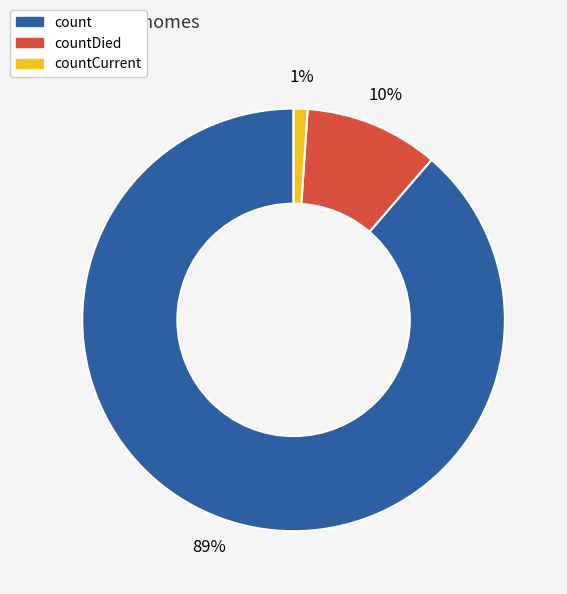

What is the ratio of the value at countCurrent to the value at countDied?

0.1